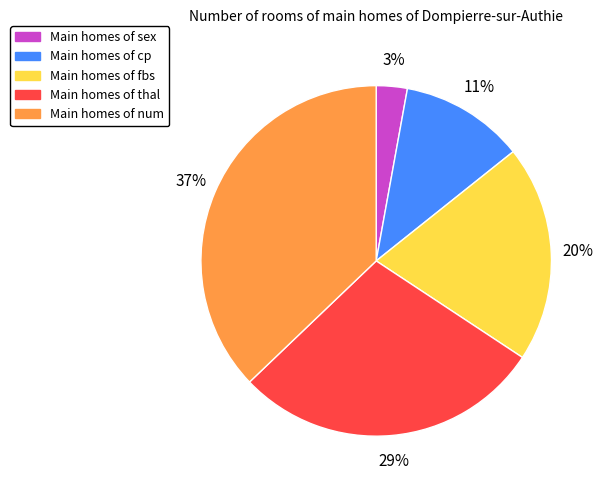

True or false: Main homes of num accounts for 29% of the total.

False